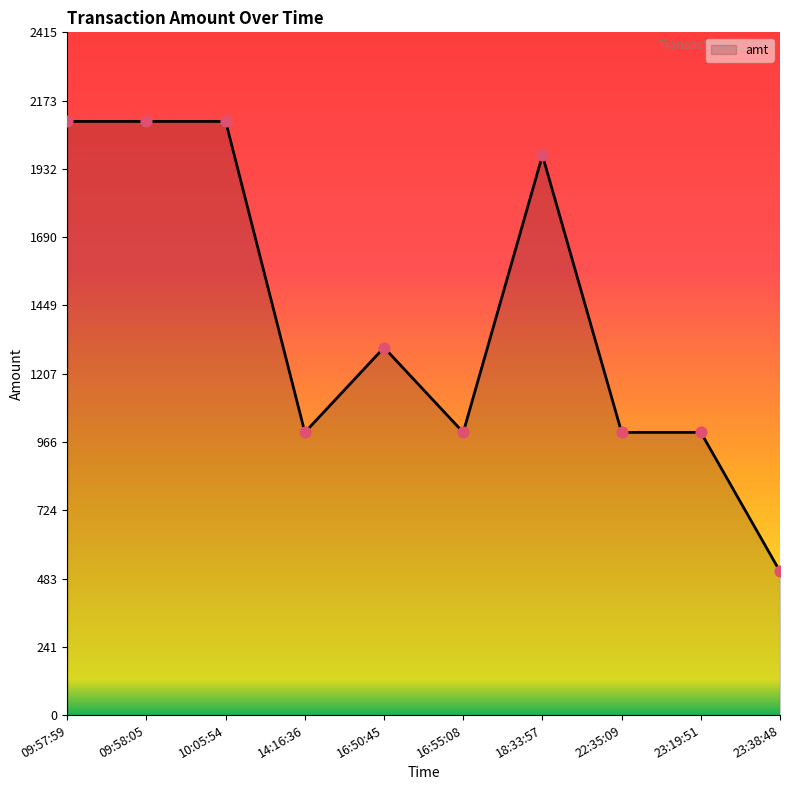

What is the change in value from 09:57:59 to 18:33:57?

-120